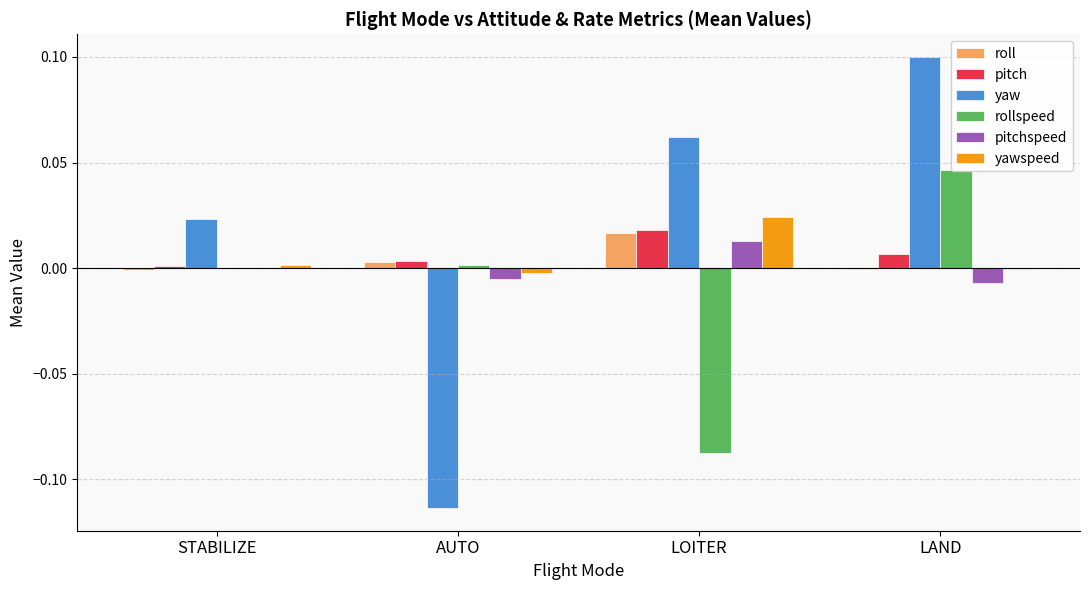

What are all the series names shown in the legend?

roll, pitch, yaw, rollspeed, pitchspeed, yawspeed